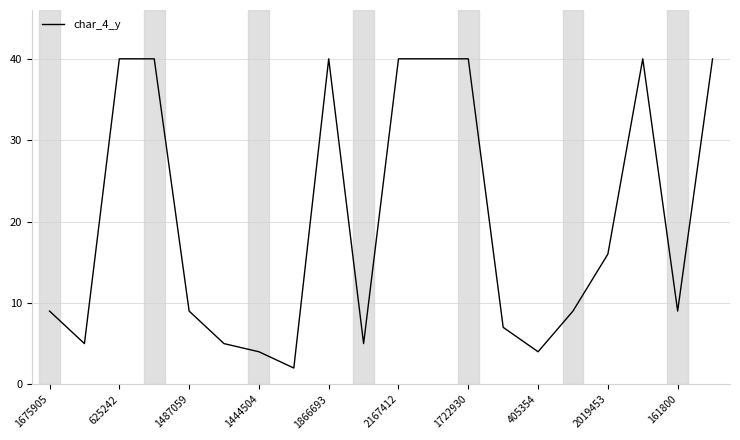

What is the smallest value displayed?

2